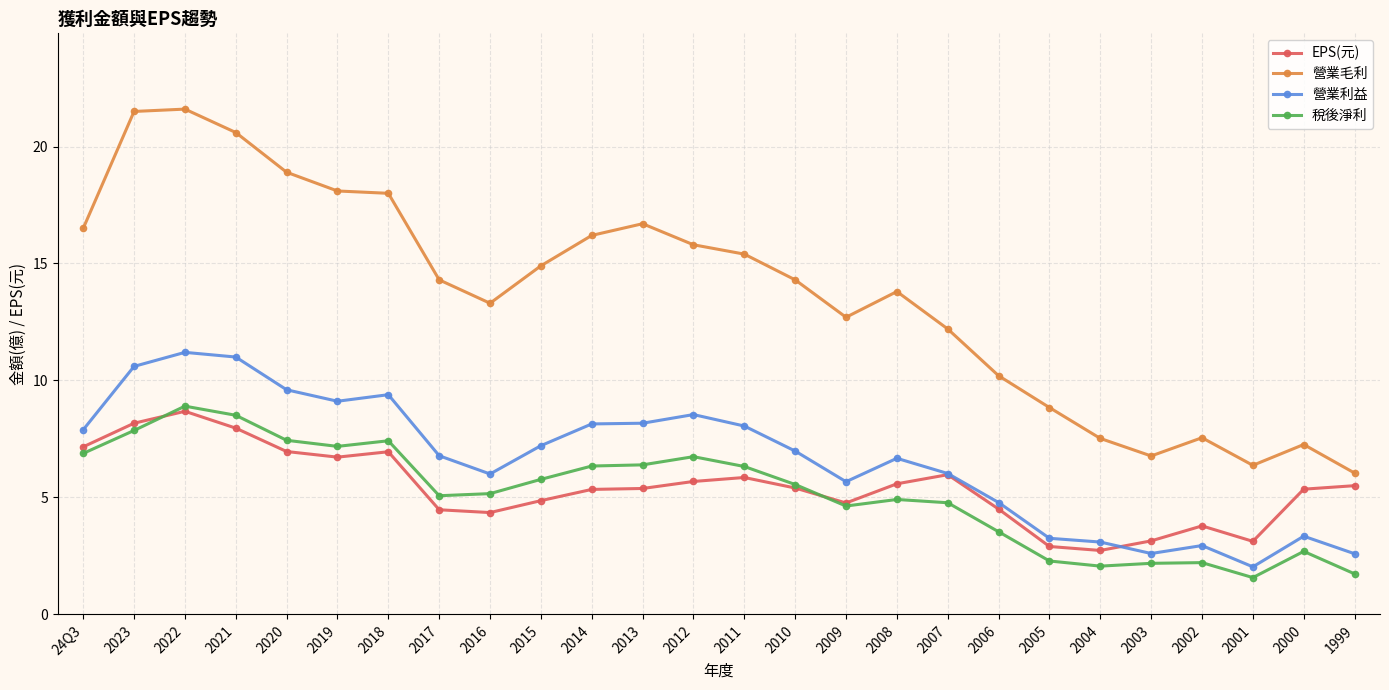

What is the spread (max minus min) of values at 2004?

5.5